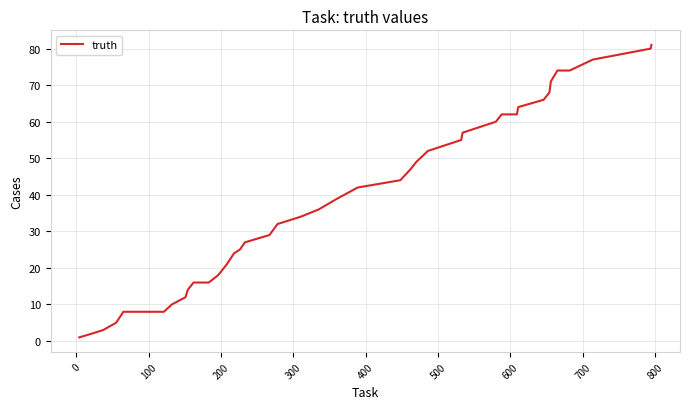

What is the maximum value shown in the chart?

81